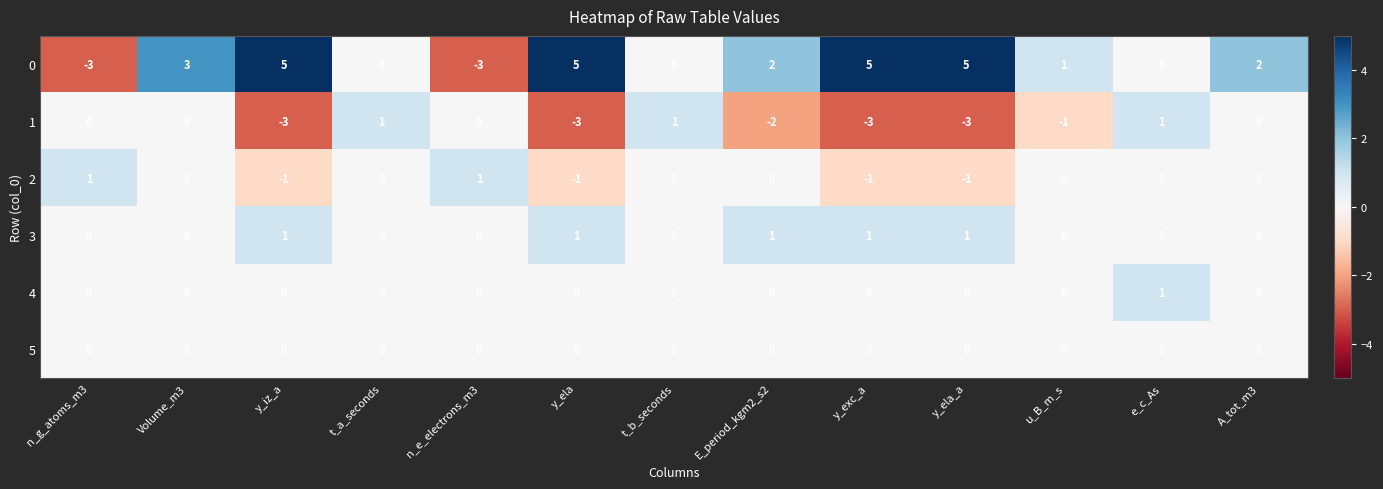

What is the difference between the 1 values at y_exc_a and t_b_seconds?

4